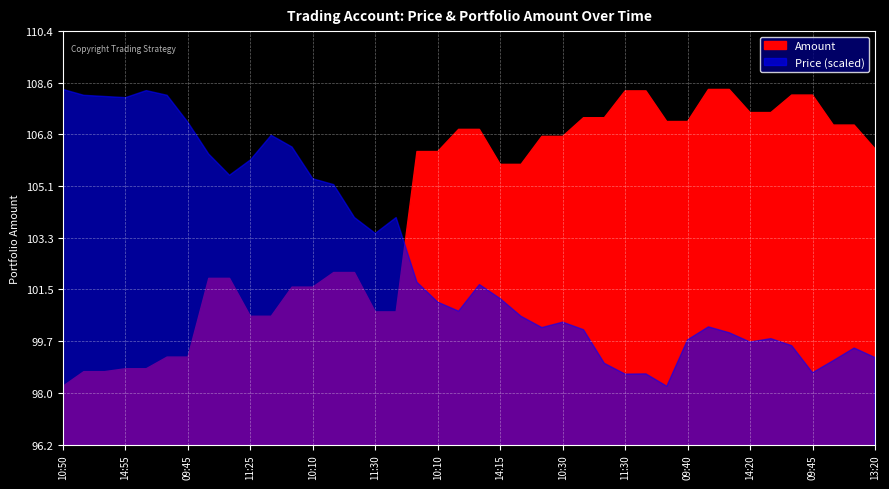

Rank the series by their average value, from lowest to highest.

Price, Amount